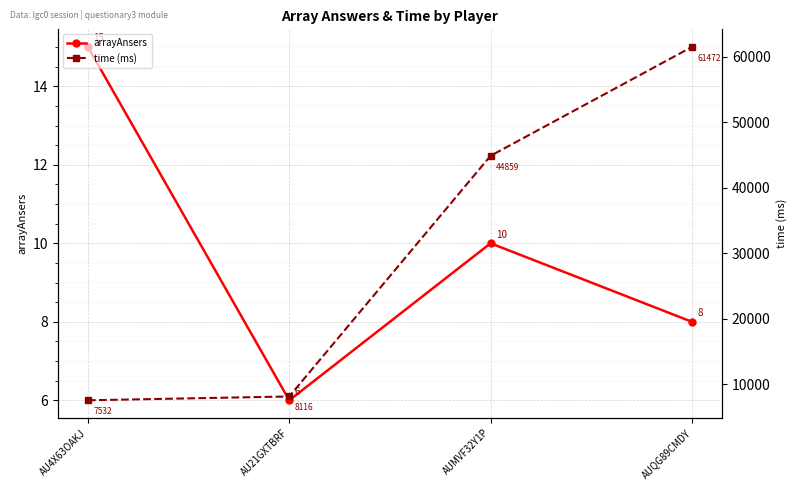

What position from the right is AUMVF32Y1P?

2